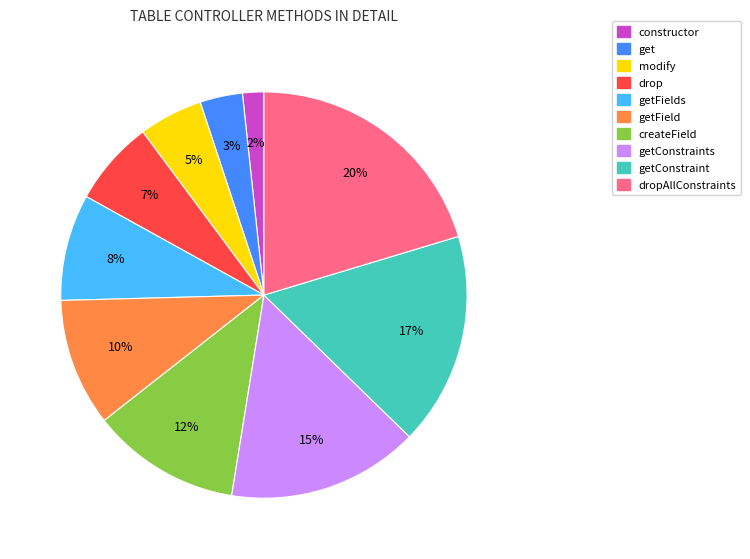

To the nearest percent, what is the average slice percentage?

10%